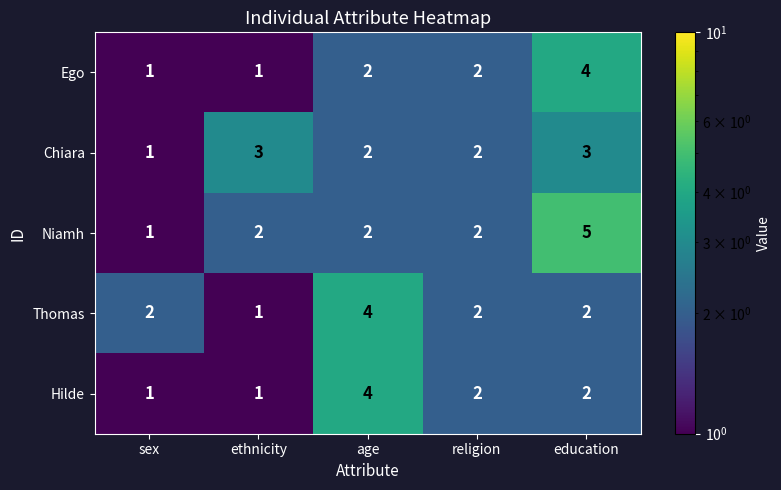

How many Hilde values are between 1 and 2?

4